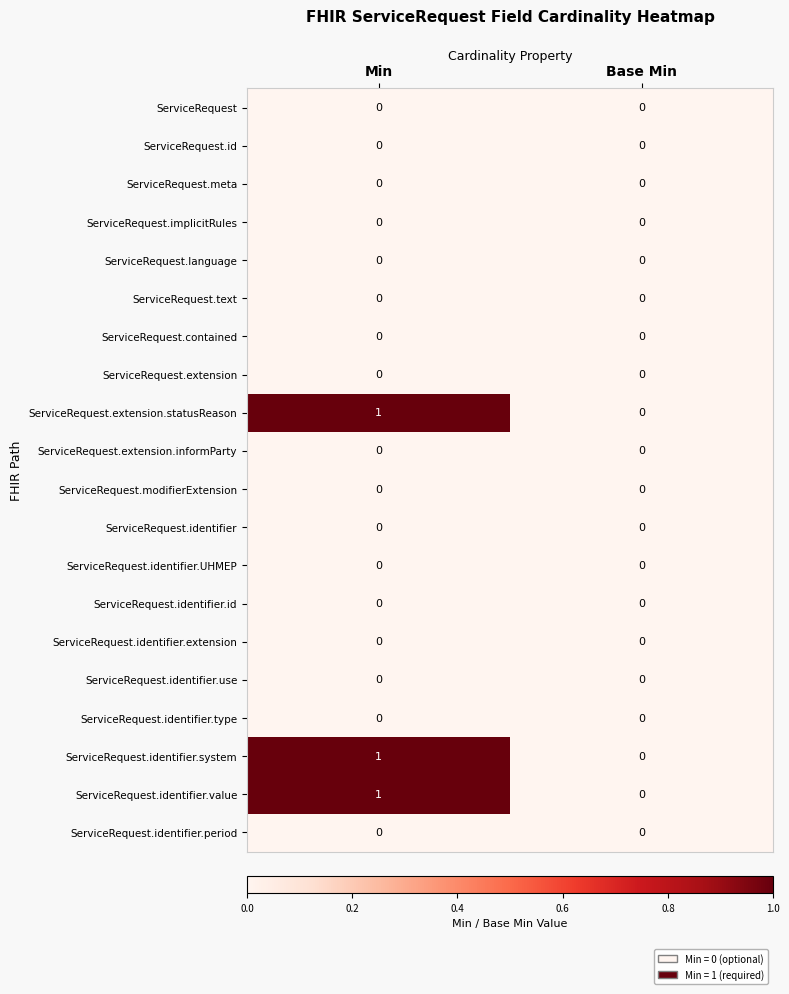

Which category has the highest value across all series?

Min